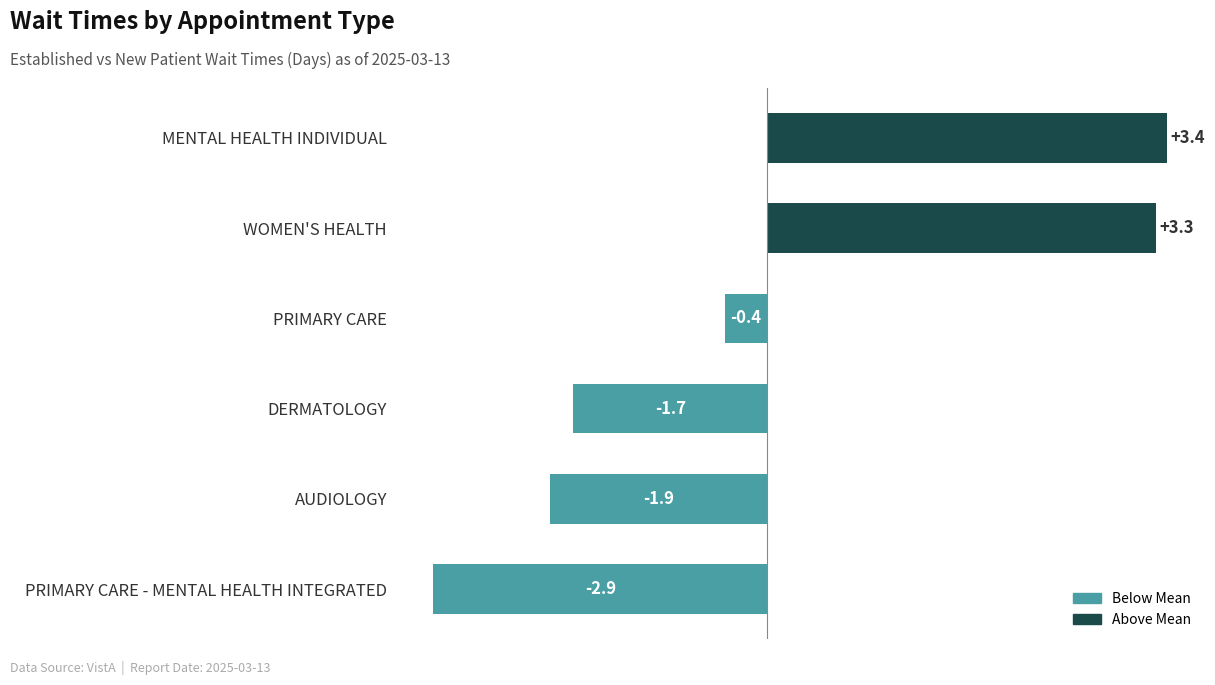

Reading bottom to top, transcribe all the data shown in this chart.

-2.9	-1.9	-1.7	-0.4	3.3	3.4